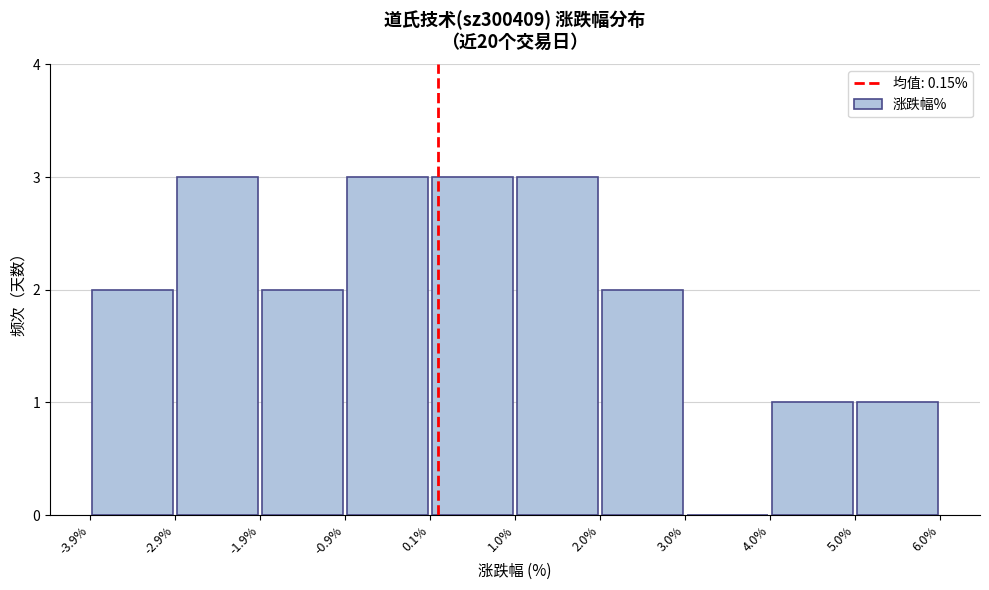

What is the height of the bar covering 1.0% to 2.0% on the x-axis? The values are not printed on the chart, so give them approximately, as read against the axis.

3